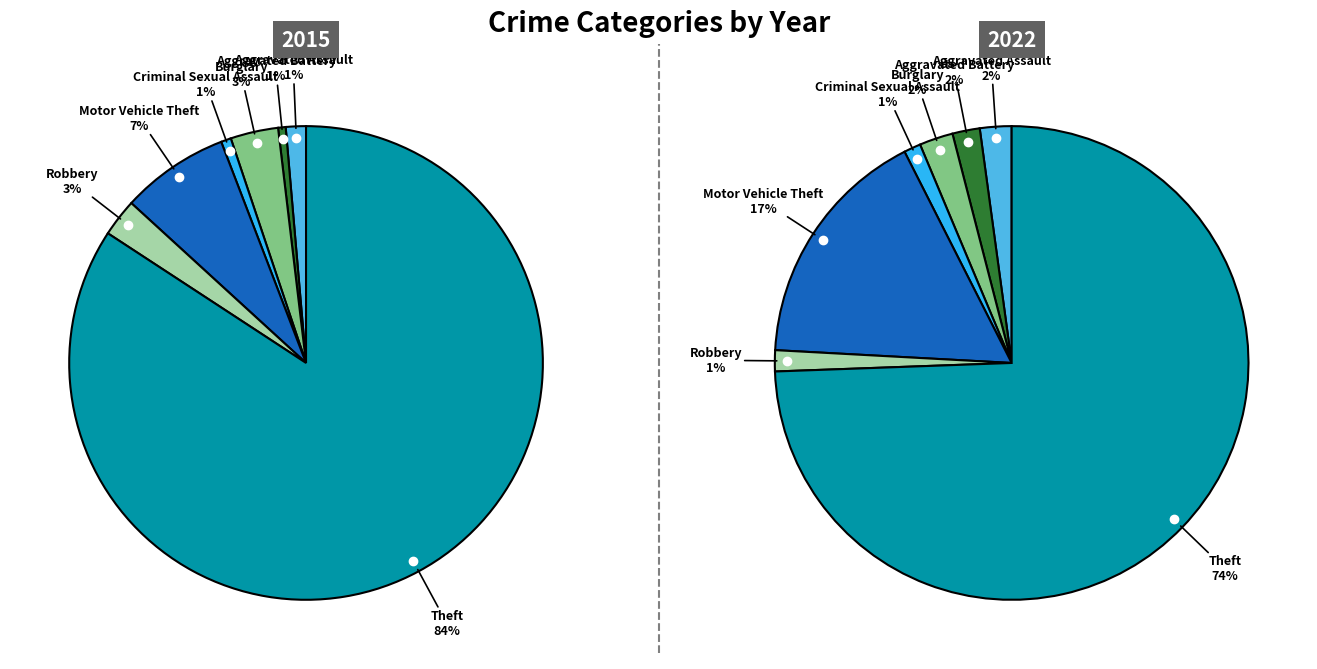

Combined, do Aggravated Assault and Robbery account for over 50%?

No